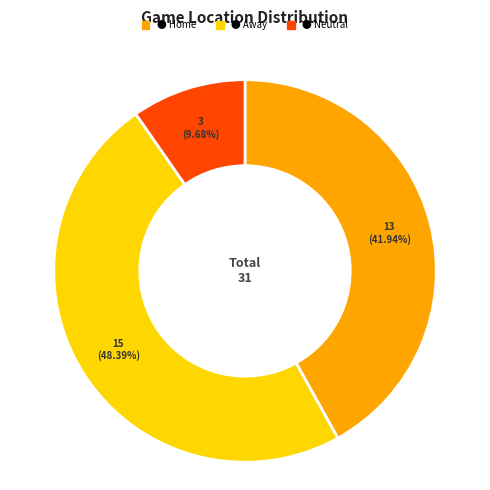

Is there any slice that represents more than half of the pie?

No